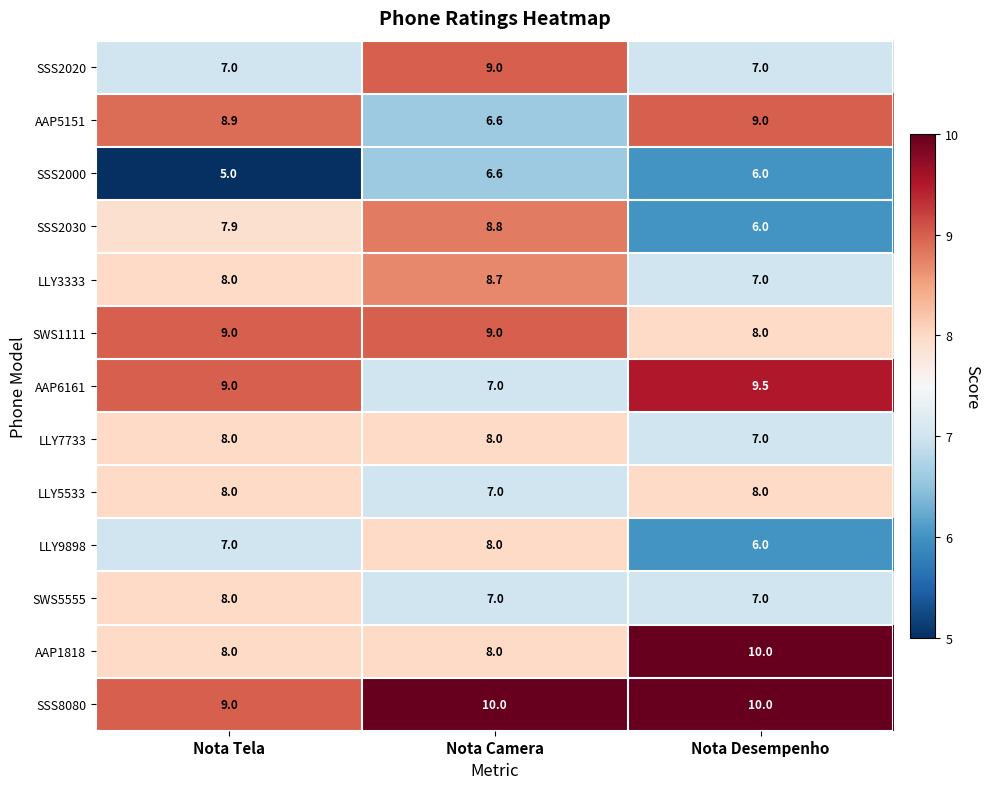

List the labels in order of SSS2030 value, smallest first.

Nota Desempenho, Nota Tela, Nota Camera